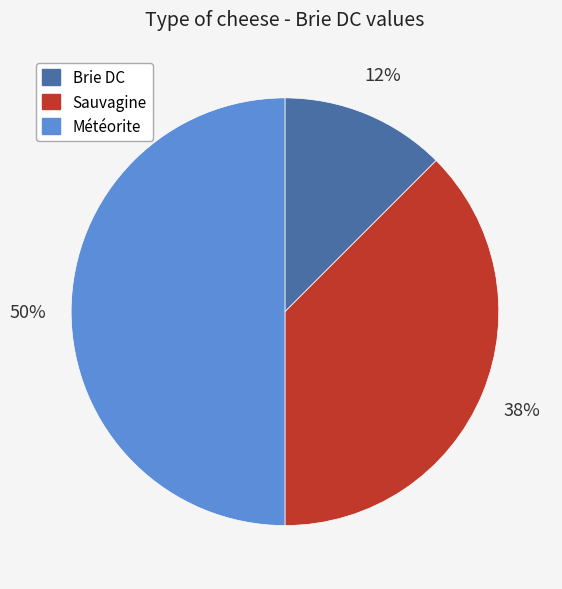

Does Sauvagine represent more than half of the total?

No